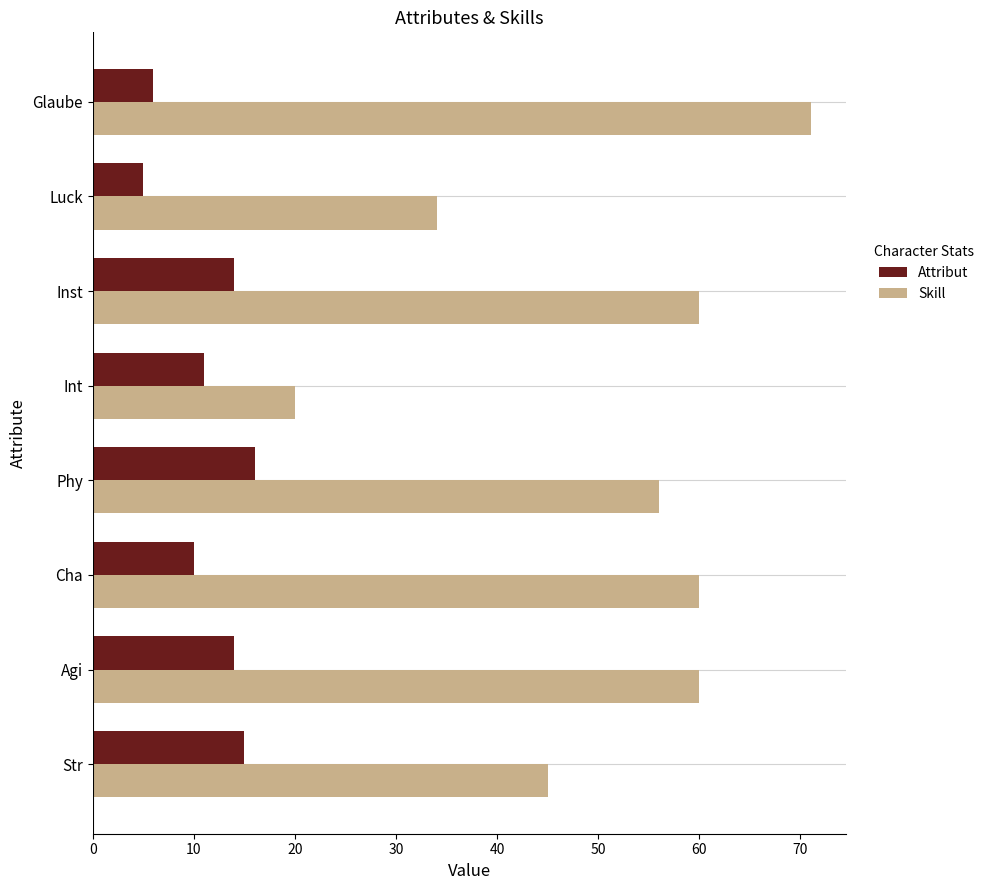

Which series changed the most between Str and Int?

Skill